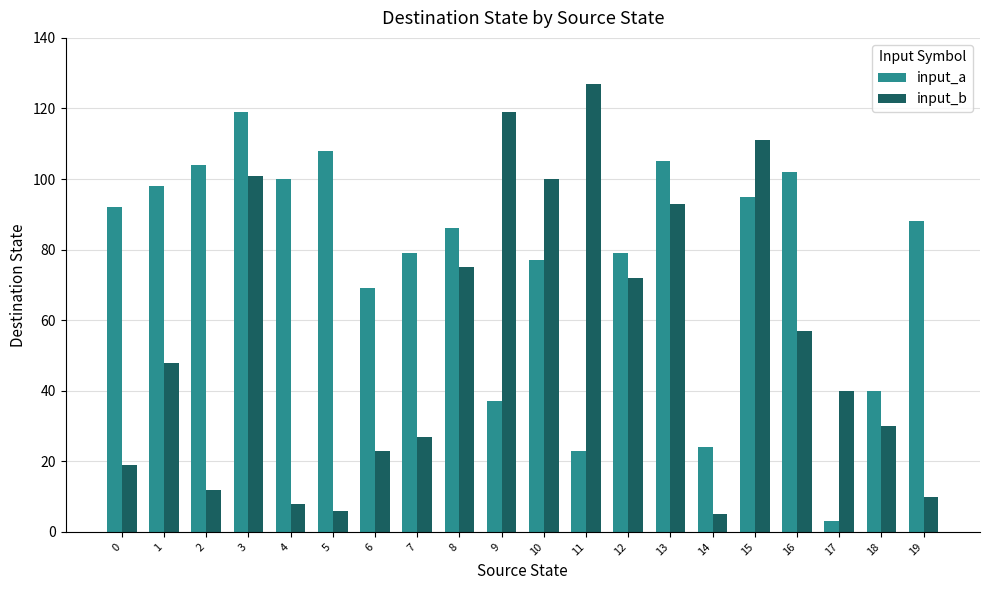

Which series has the largest range (max minus min)?

input_b